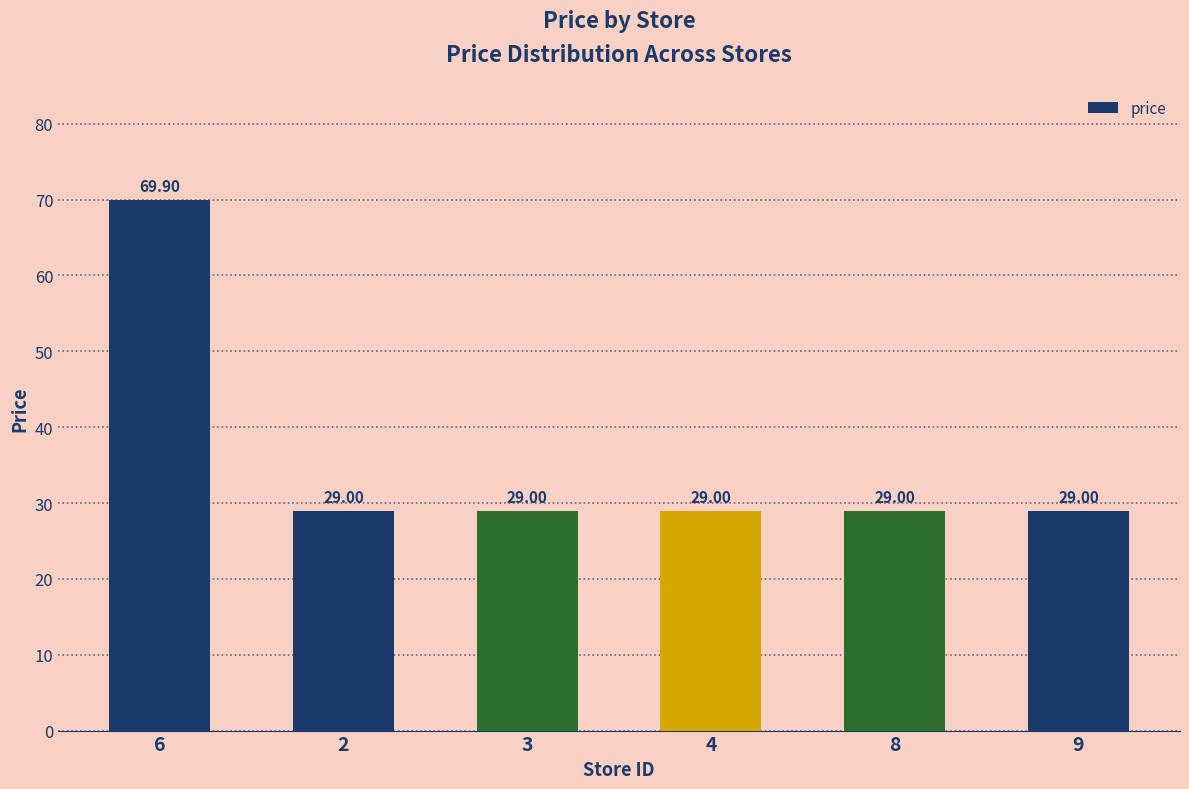

Reading left to right, list all the values displayed in this chart.

69.9	29.0	29.0	29.0	29.0	29.0